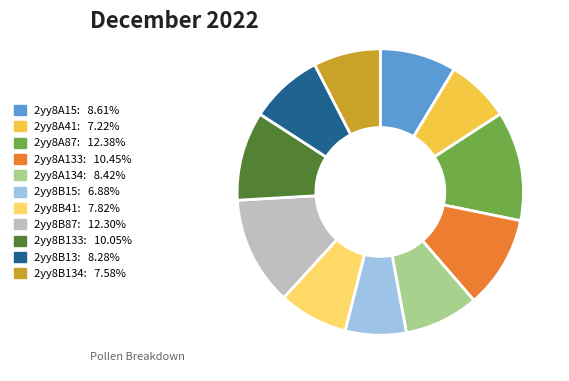

Does 2yy8B133: 10.05% represent more than half of the total?

No